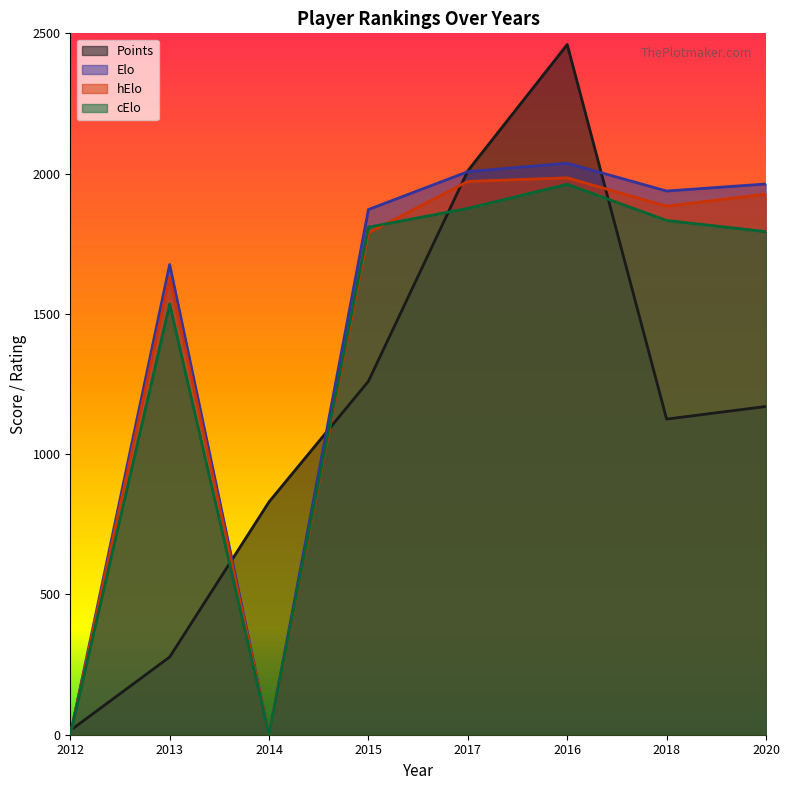

Reading left to right, extract all data points from this chart.

Points: 15	277	830	1260	2010	2460	1125	1170
Elo: 0	1676	0	1872	2007	2037	1938	1963
hElo: 0	1630	0	1789	1972	1985	1884	1927
cElo: 0	1535	0	1809	1876	1962	1833	1793